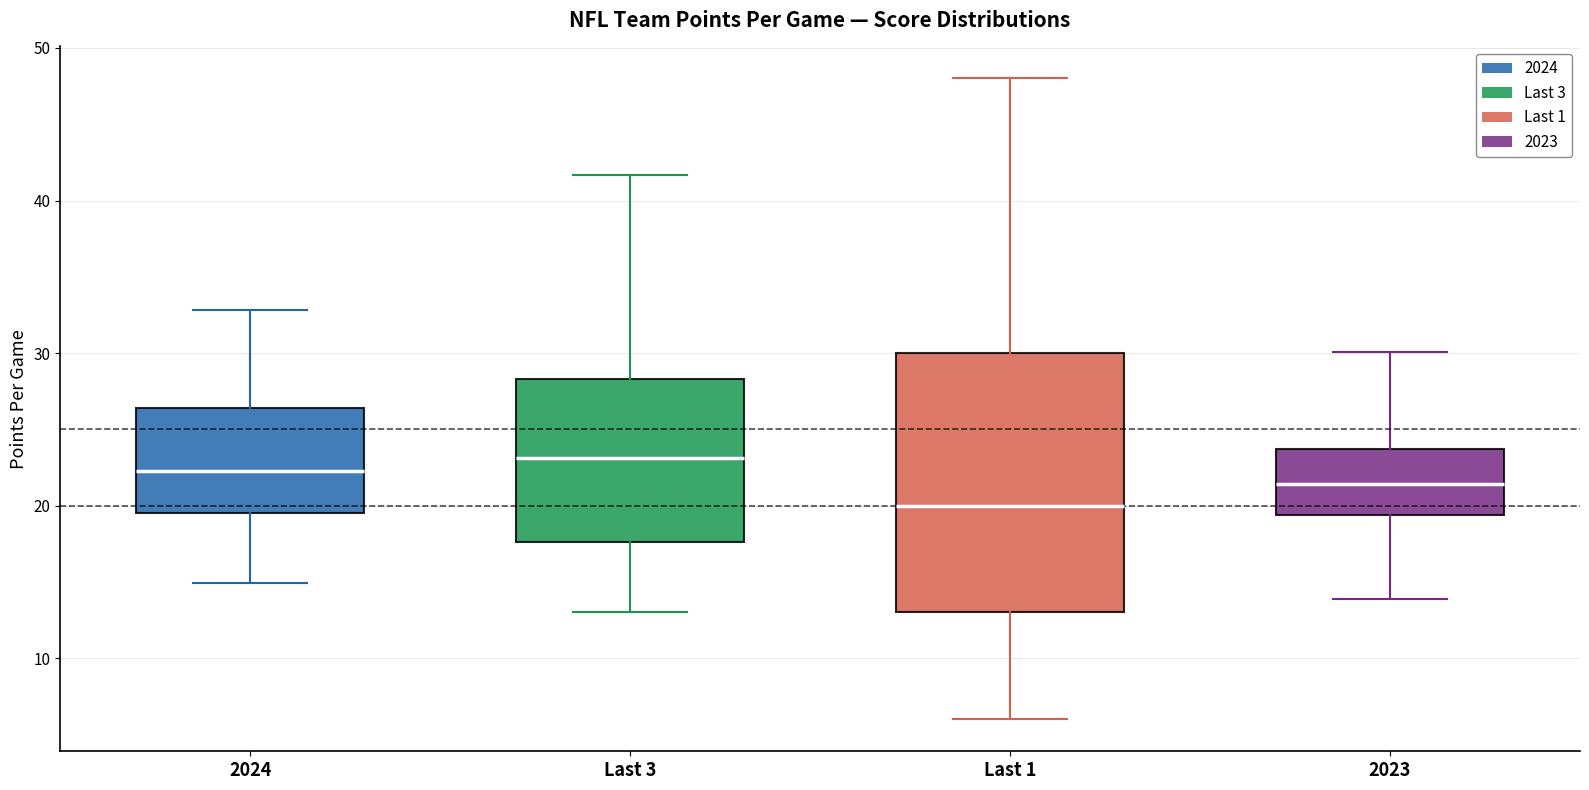

Reading left to right, read every box against the y-axis: the position of its median line, the range the box covers, and the ends of its whiskers. The values are not printed on the chart, so give them approximately, as read against the axis.

2024: median 22, box 20 to 26, whiskers 15 to 33
Last 3: median 23, box 18 to 28, whiskers 13 to 42
Last 1: median 20, box 13 to 30, whiskers 6 to 48
2023: median 21, box 19 to 24, whiskers 14 to 30